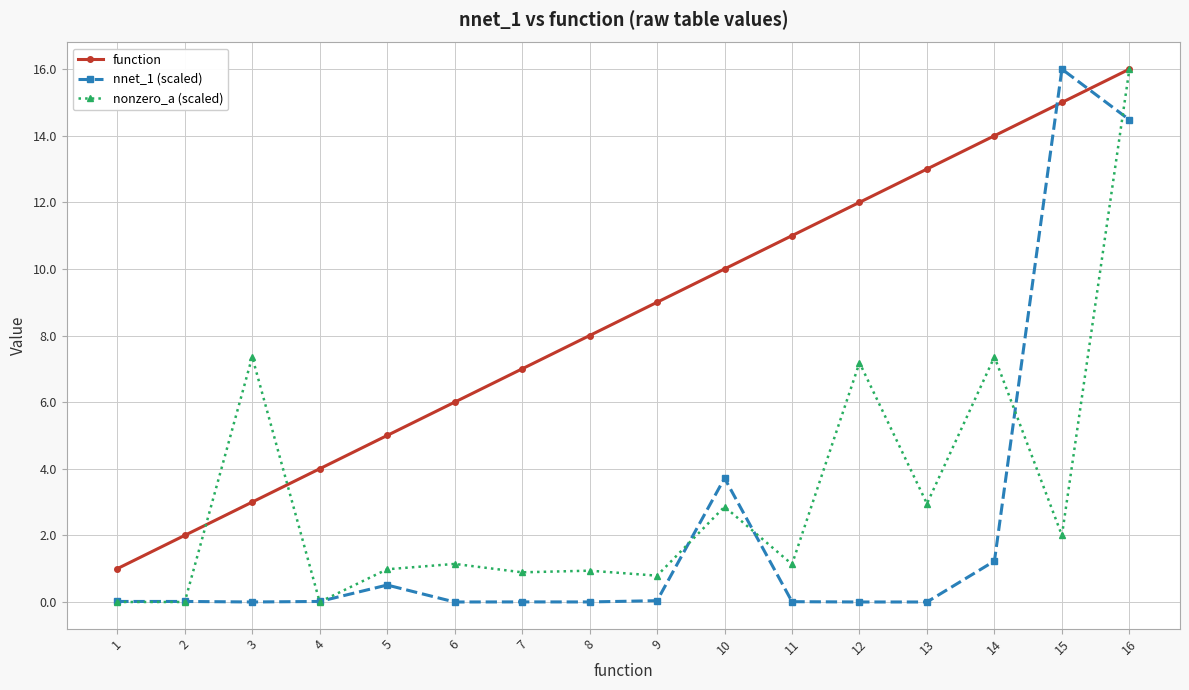

True or false: nonzero_a (scaled) has more than 2 interior local peaks.

True